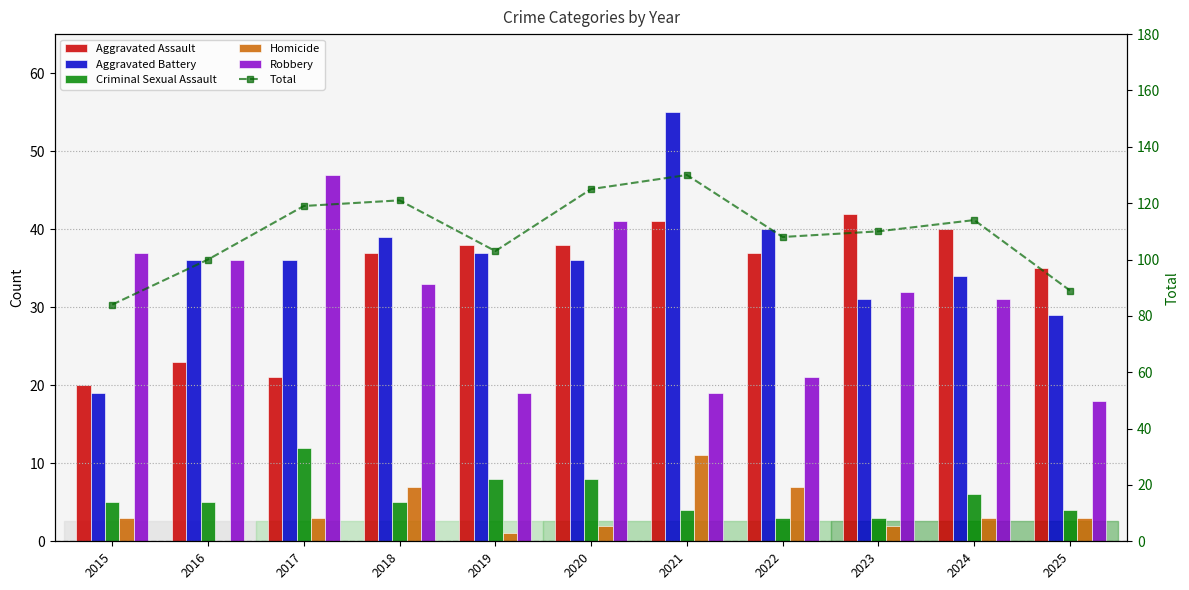

How many values in the Aggravated Assault series are below 37?

4